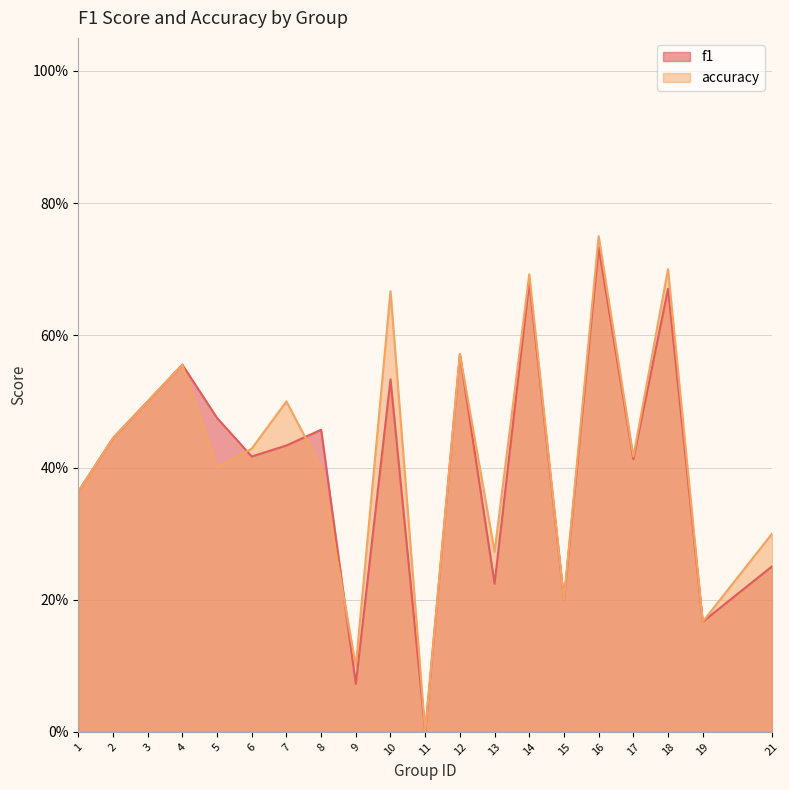

Does the chart display data point markers on the line(s)?

No